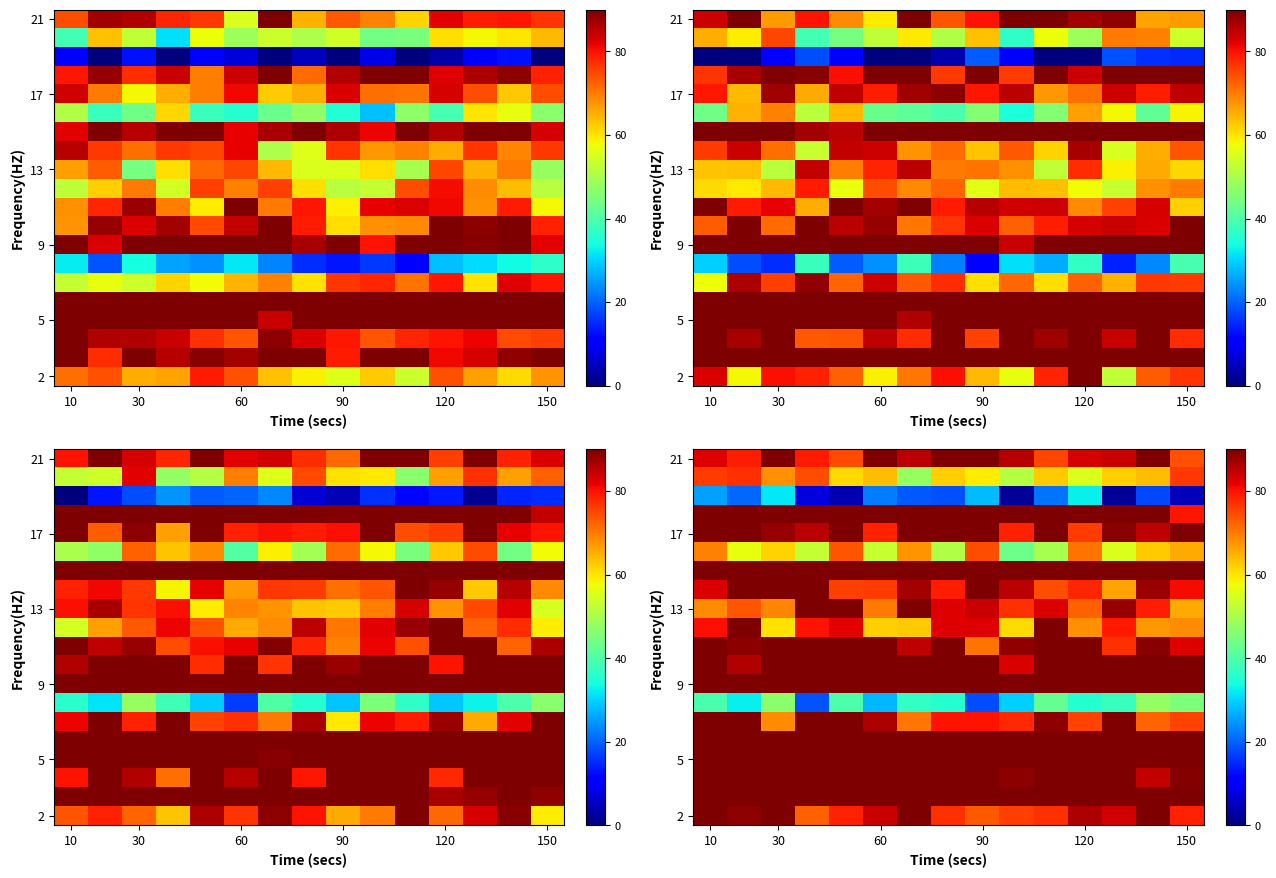

What is the total value across all series at 90?

1740.3